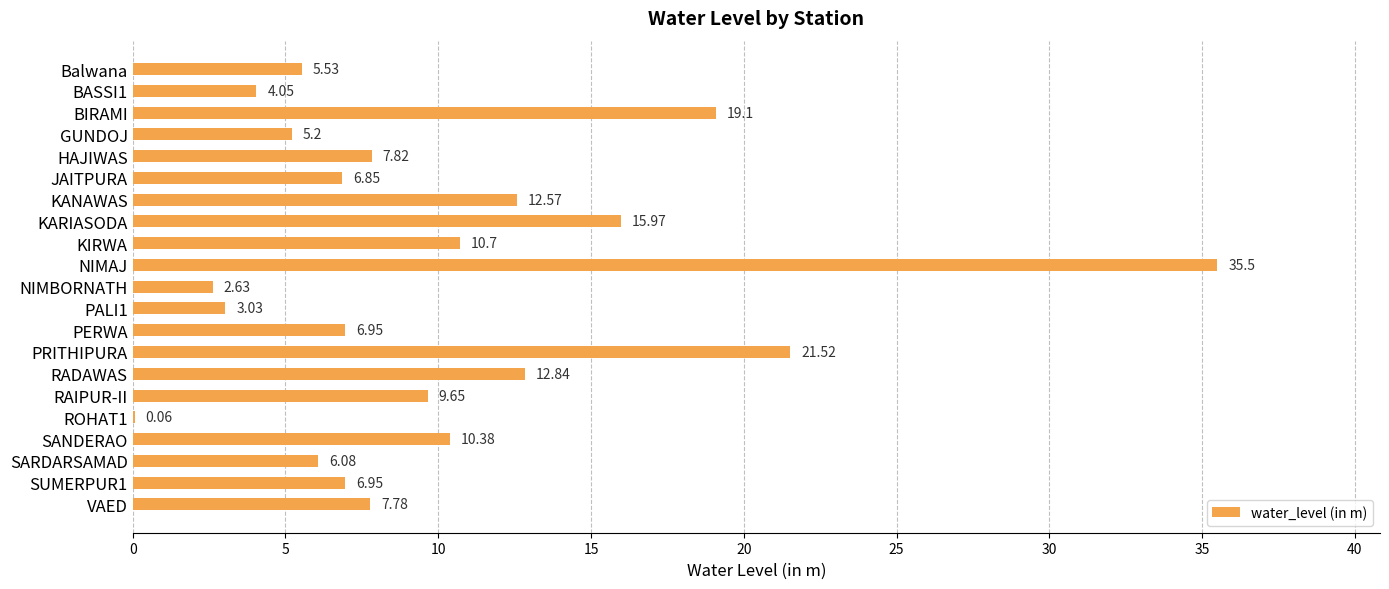

At which label is the value closest to 17?

KARIASODA